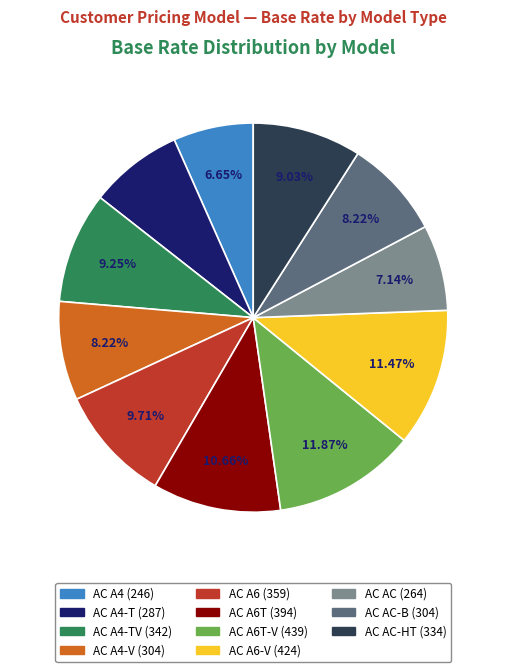

How many slices are in this pie chart?

11